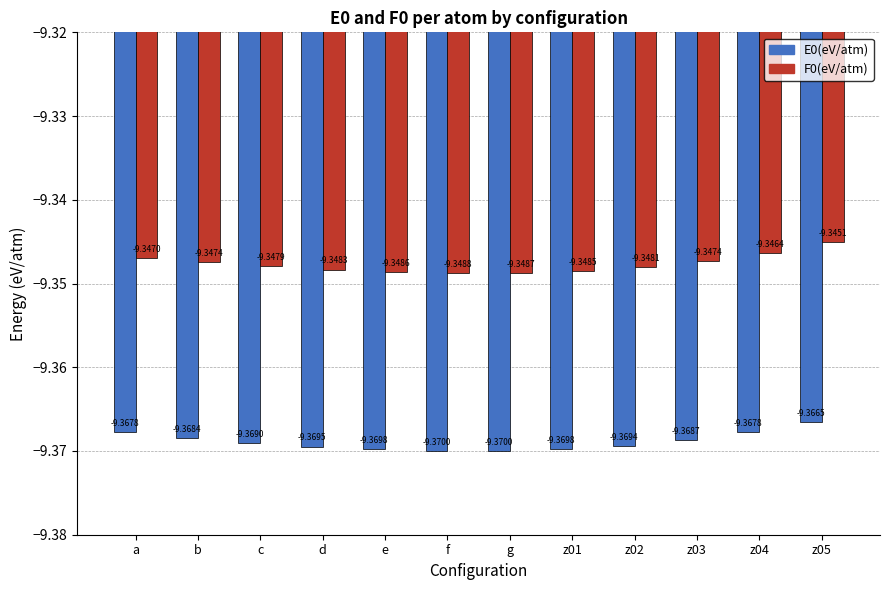

Rank the series by their maximum value, from lowest to highest.

E0(eV/atm), F0(eV/atm)